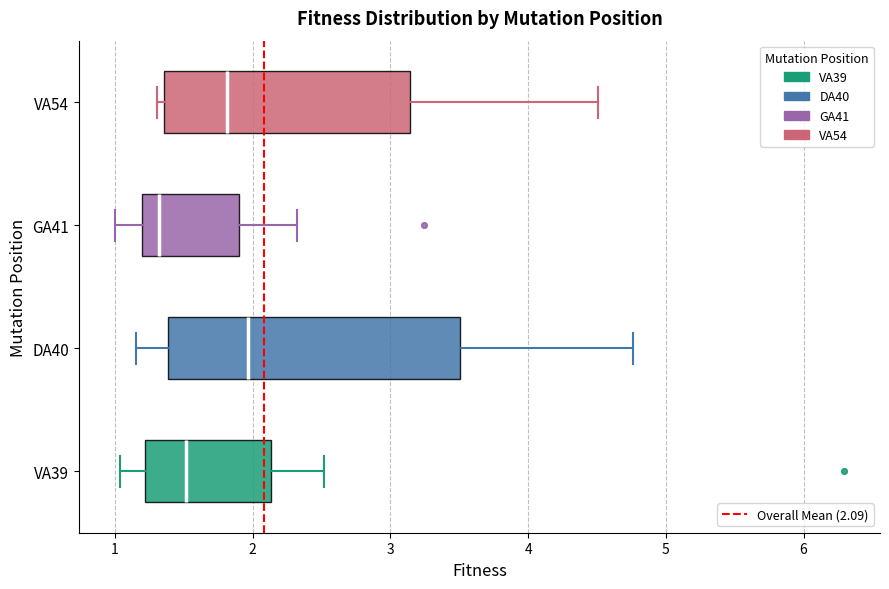

Where is the right edge of the box for GA41 on the x-axis? The values are not printed on the chart, so give them approximately, as read against the axis.

1.9